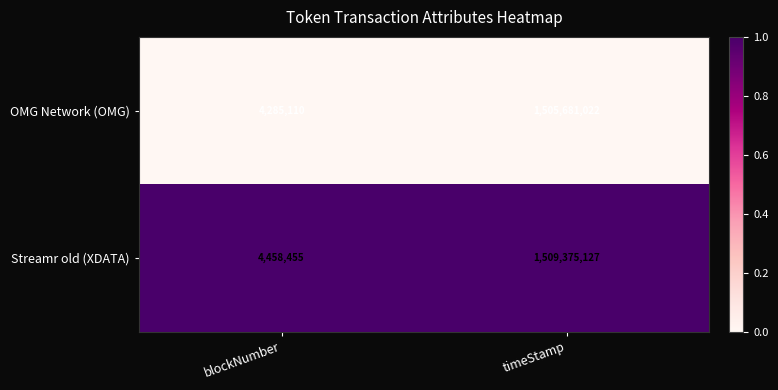

The value of Streamr old (XDATA) at timeStamp is 2549663325. True or false?

False